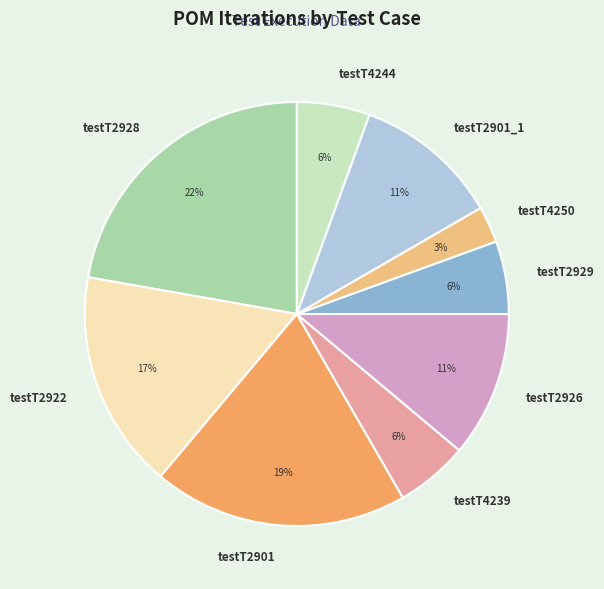

Do testT2901 and testT2901_1 together represent more than half of the pie?

No